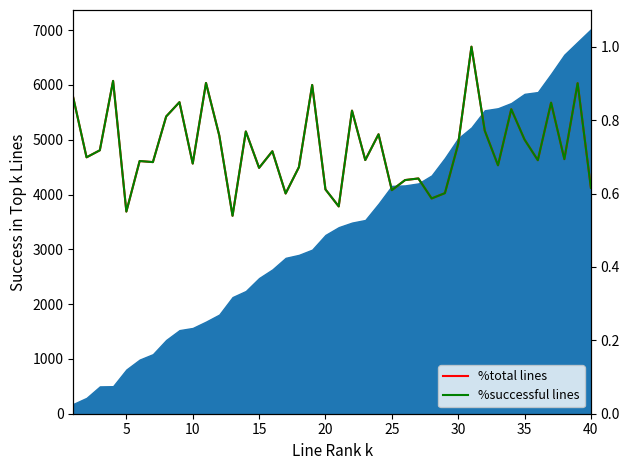

Count the number of categories in the chart.

40